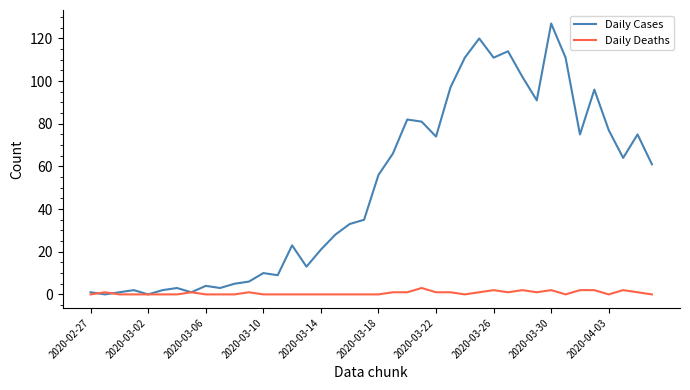

Which series has the largest range (max minus min)?

Daily Cases